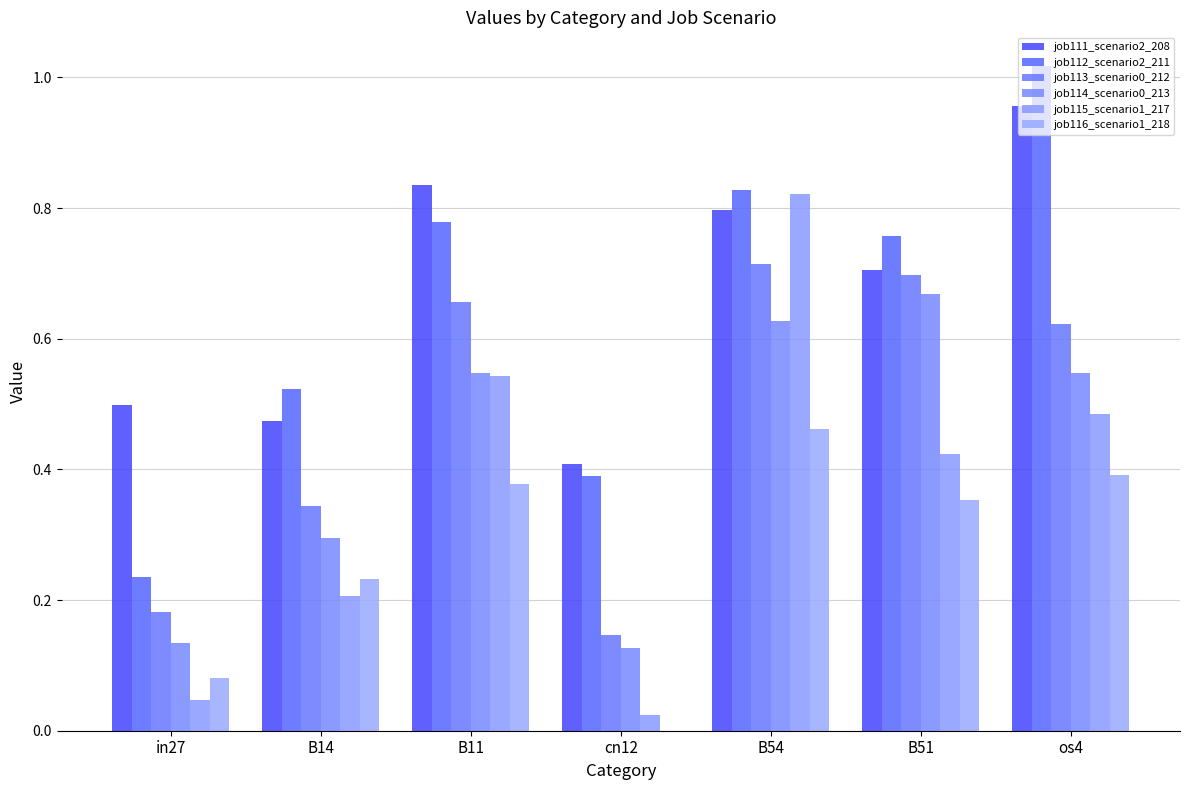

What is the difference between the highest and lowest values at B54?

0.4